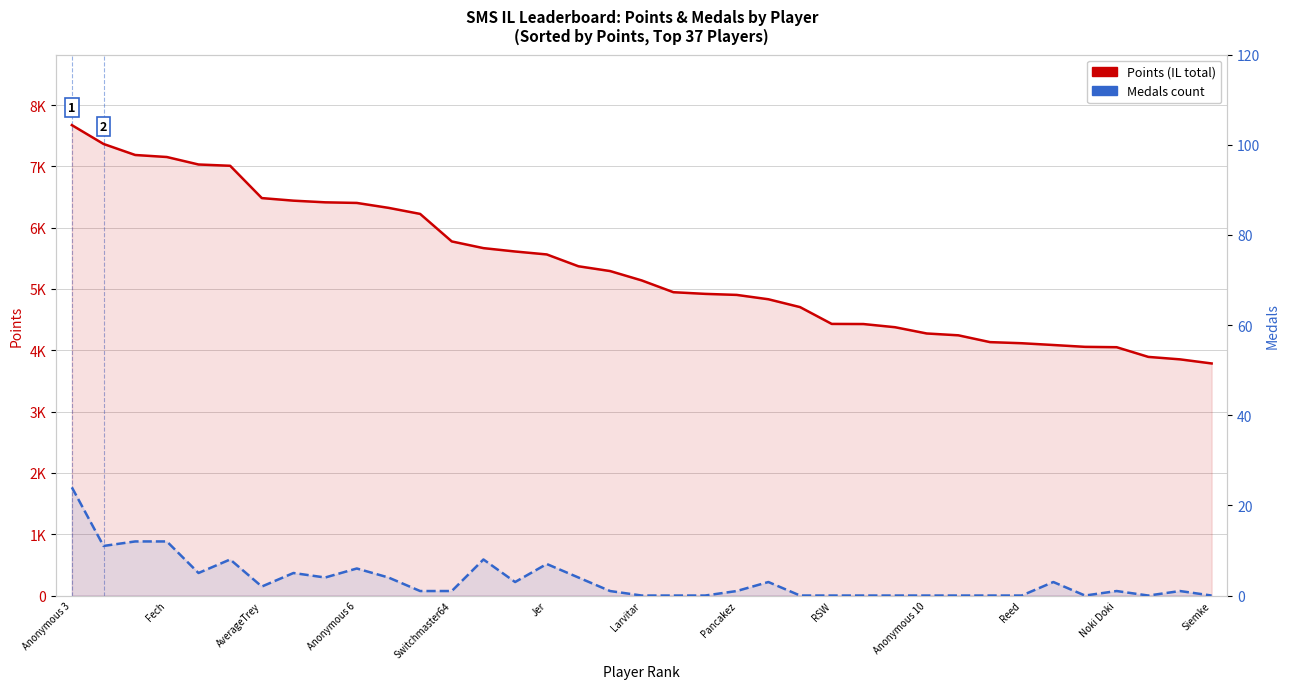

List the series in order of their peak value, highest first.

Points, Medals